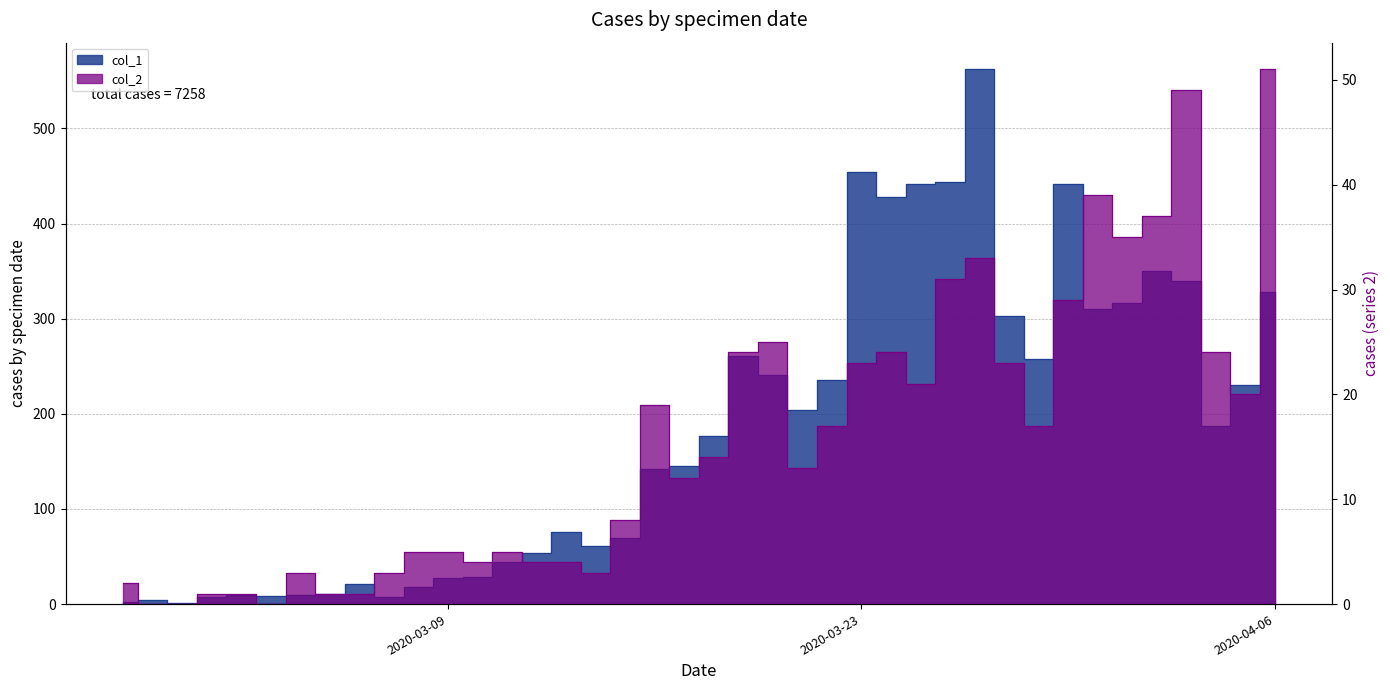

Reading left to right, what are all the values shown in this chart?

col_1: 2020-02-27=2	2020-02-28=4	2020-02-29=1	2020-03-01=7	2020-03-02=10	2020-03-03=8	2020-03-04=10	2020-03-05=11	2020-03-06=21	2020-03-07=7	2020-03-08=18	2020-03-09=27	2020-03-10=28	2020-03-11=44	2020-03-12=54	2020-03-13=76	2020-03-14=61	2020-03-15=69	2020-03-16=142	2020-03-17=145	2020-03-18=177	2020-03-19=261	2020-03-20=241	2020-03-21=204	2020-03-22=236	2020-03-23=454	2020-03-24=428	2020-03-25=442	2020-03-26=444	2020-03-27=562	2020-03-28=303	2020-03-29=258	2020-03-30=442	2020-03-31=310	2020-04-01=316	2020-04-02=350	2020-04-03=340	2020-04-04=187	2020-04-05=230	2020-04-06=328
col_2: 2020-02-27=2	2020-02-28=0	2020-02-29=0	2020-03-01=1	2020-03-02=1	2020-03-03=0	2020-03-04=3	2020-03-05=1	2020-03-06=1	2020-03-07=3	2020-03-08=5	2020-03-09=5	2020-03-10=4	2020-03-11=5	2020-03-12=4	2020-03-13=4	2020-03-14=3	2020-03-15=8	2020-03-16=19	2020-03-17=12	2020-03-18=14	2020-03-19=24	2020-03-20=25	2020-03-21=13	2020-03-22=17	2020-03-23=23	2020-03-24=24	2020-03-25=21	2020-03-26=31	2020-03-27=33	2020-03-28=23	2020-03-29=17	2020-03-30=29	2020-03-31=39	2020-04-01=35	2020-04-02=37	2020-04-03=49	2020-04-04=24	2020-04-05=20	2020-04-06=51